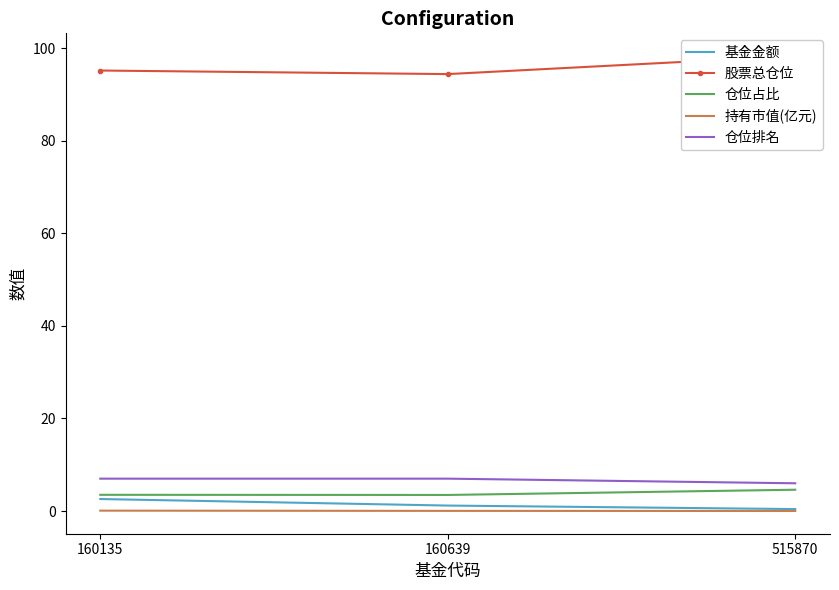

What is the sum of the 股票总仓位 values at 160135 and 515870?

193.4